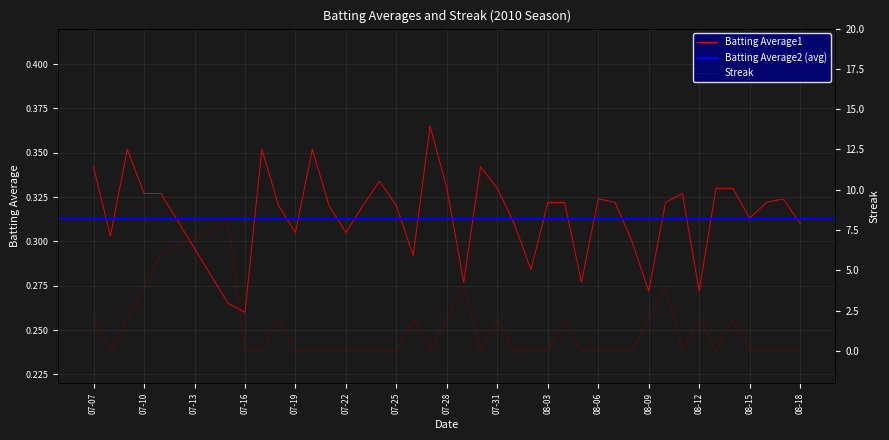

How many data points in Streak are above 0?

15